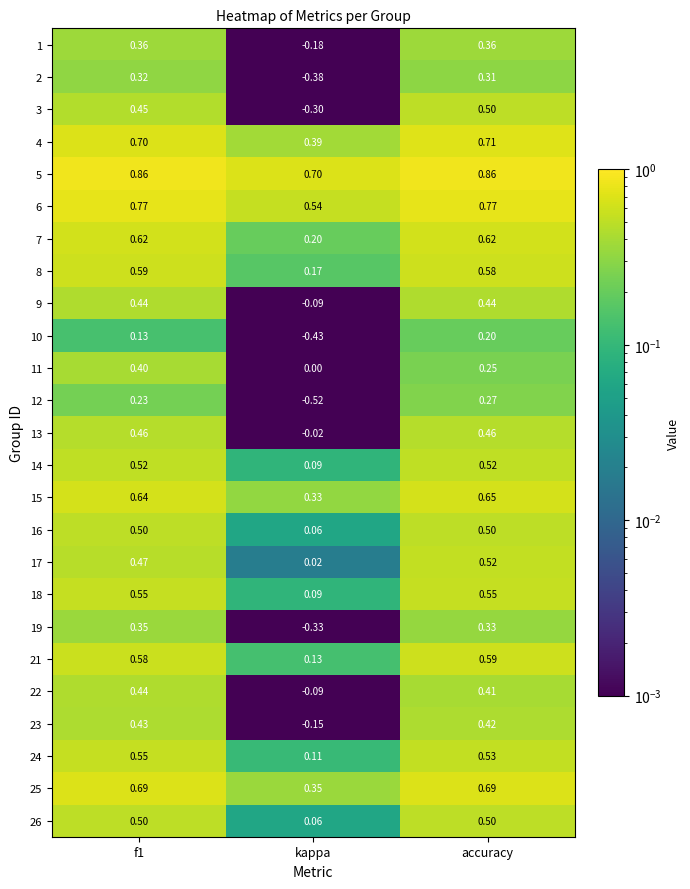

Is the value of 24 at accuracy greater than the value of 9 at kappa?

Yes